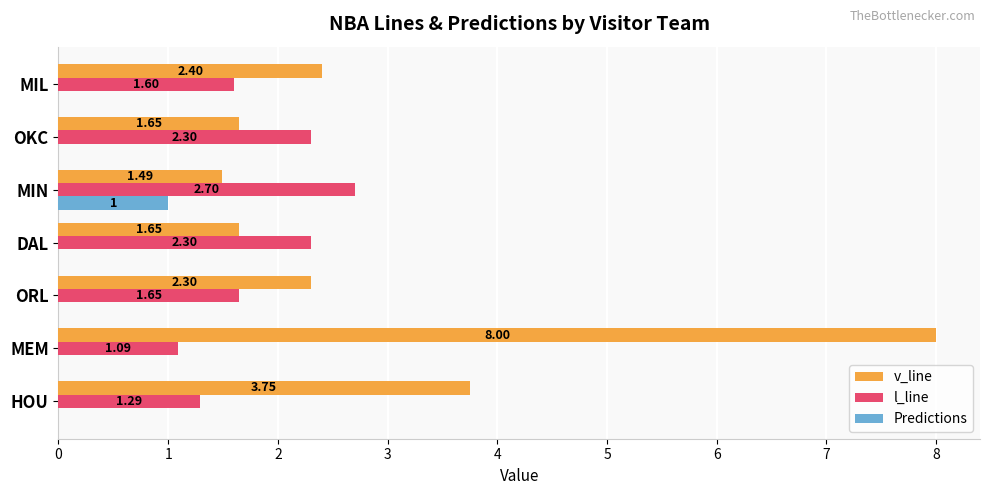

What is the total value across all series at ORL?

3.9